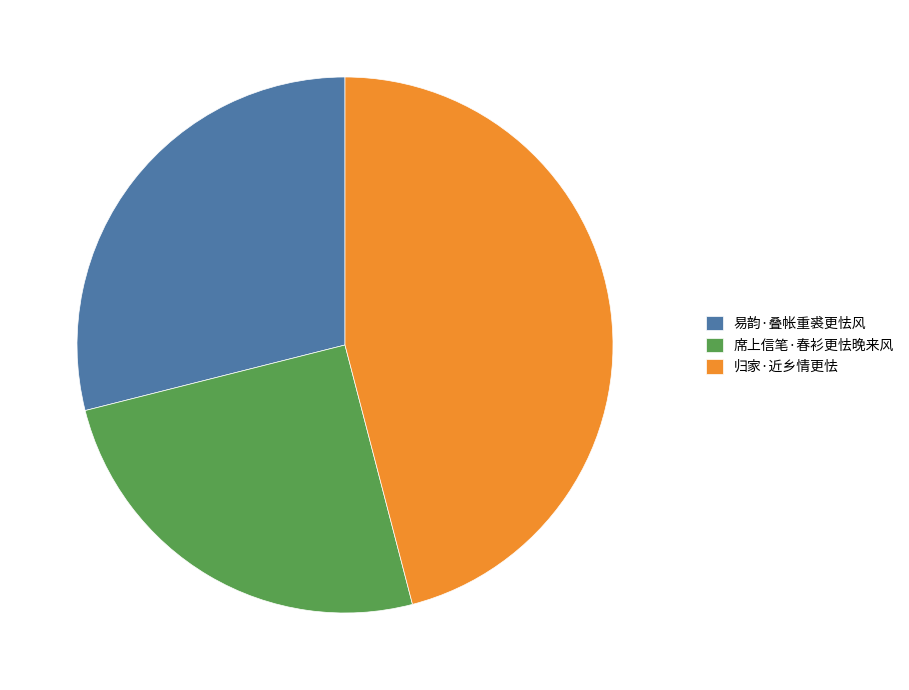

What percentage is NOT represented by 席上信笔·春衫更怯晚来风?

74.9%